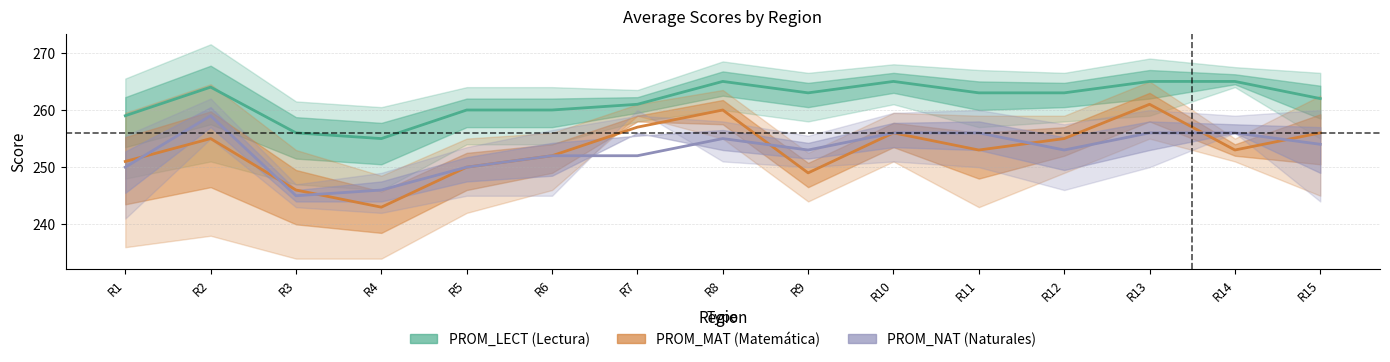

True or false: PROM_MAT and PROM_NAT cross at least once.

True